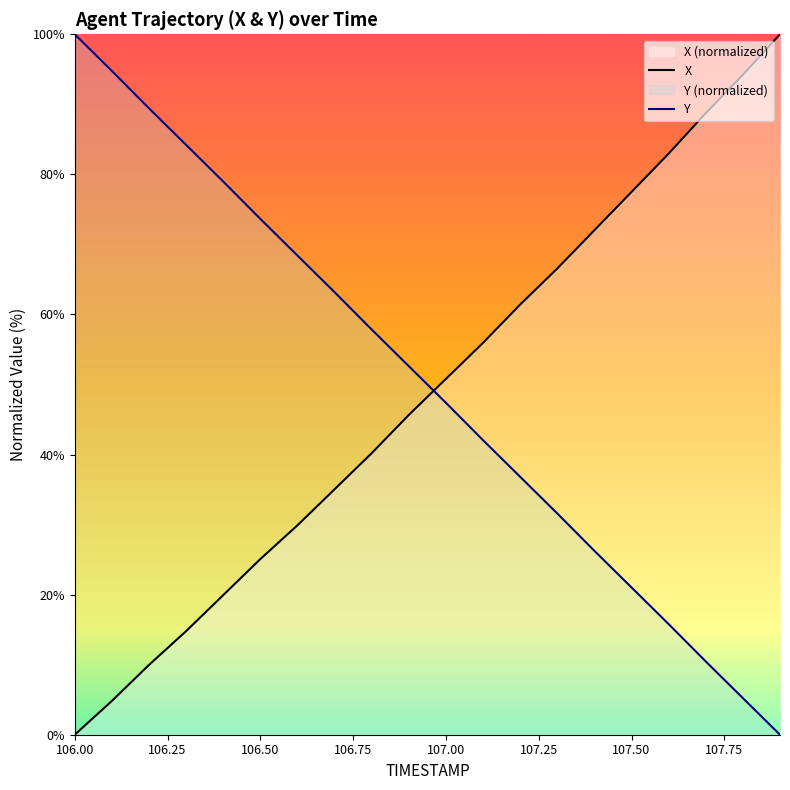

What value does the Y series have at 106.50?

73.6